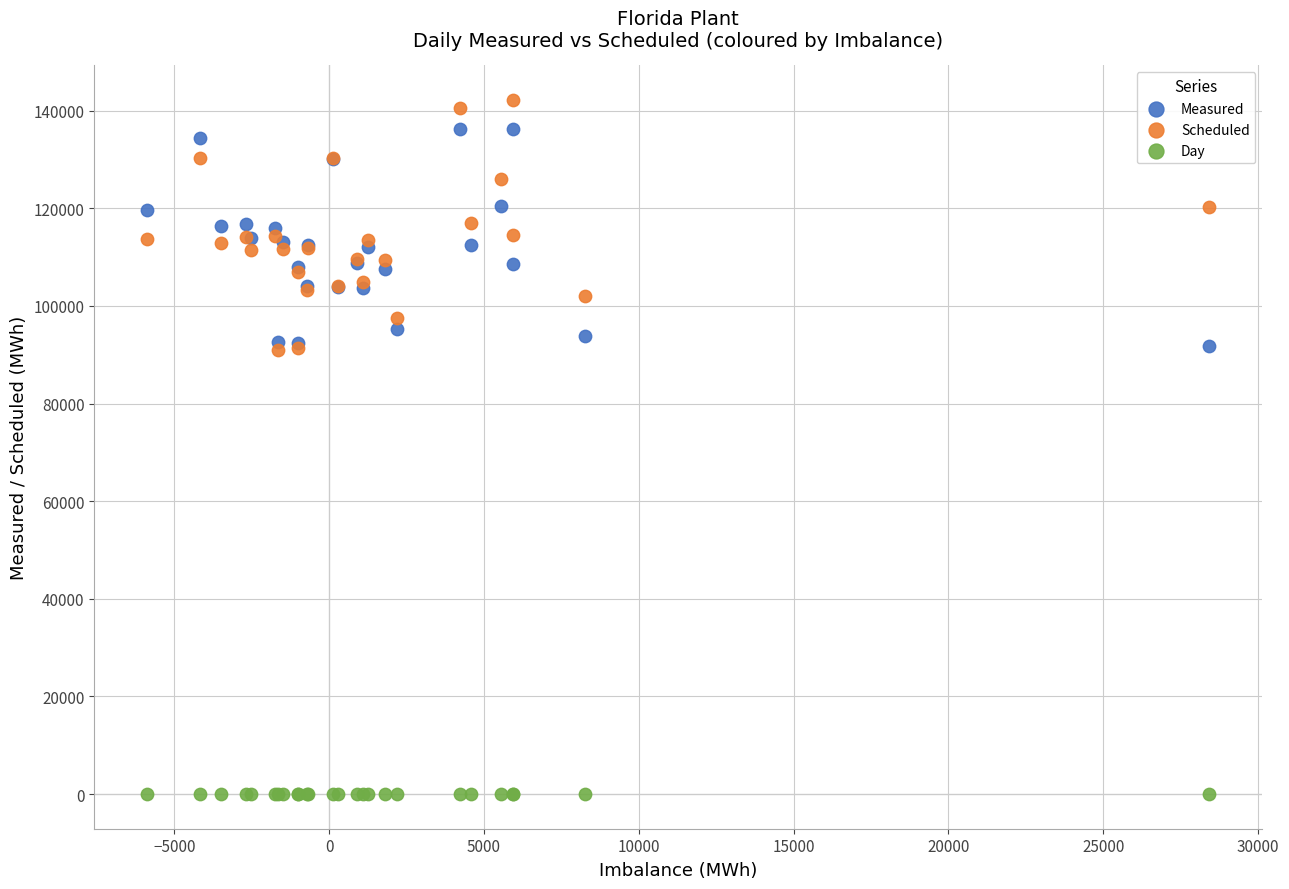

Which series contains the lowest Y value?

Day